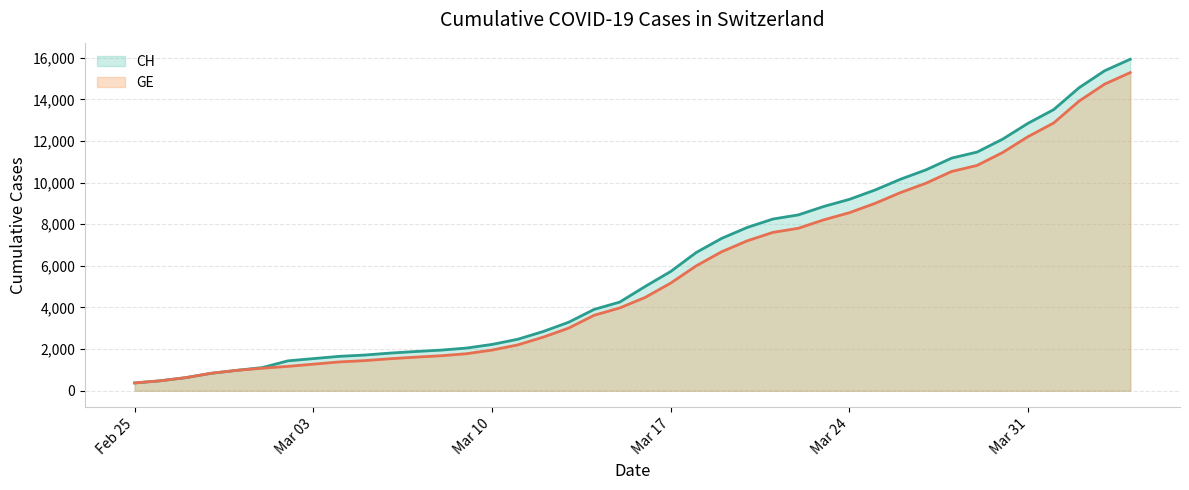

Which series has the largest total across all categories?

CH